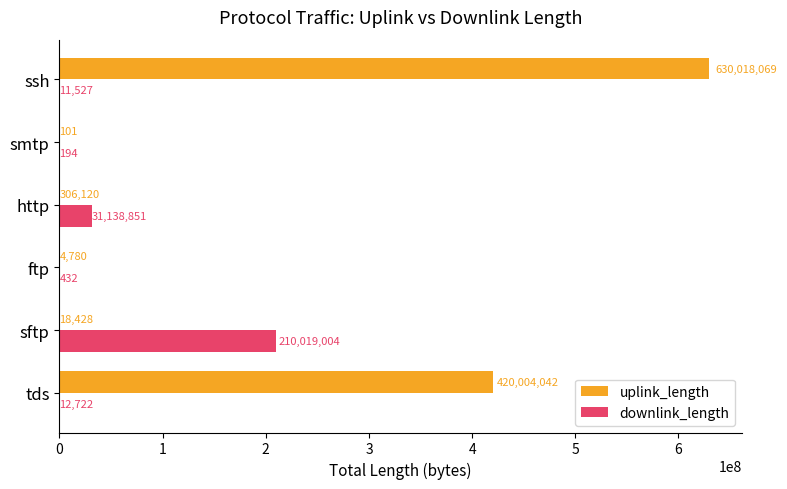

What is the average value of the uplink_length series?

175058590